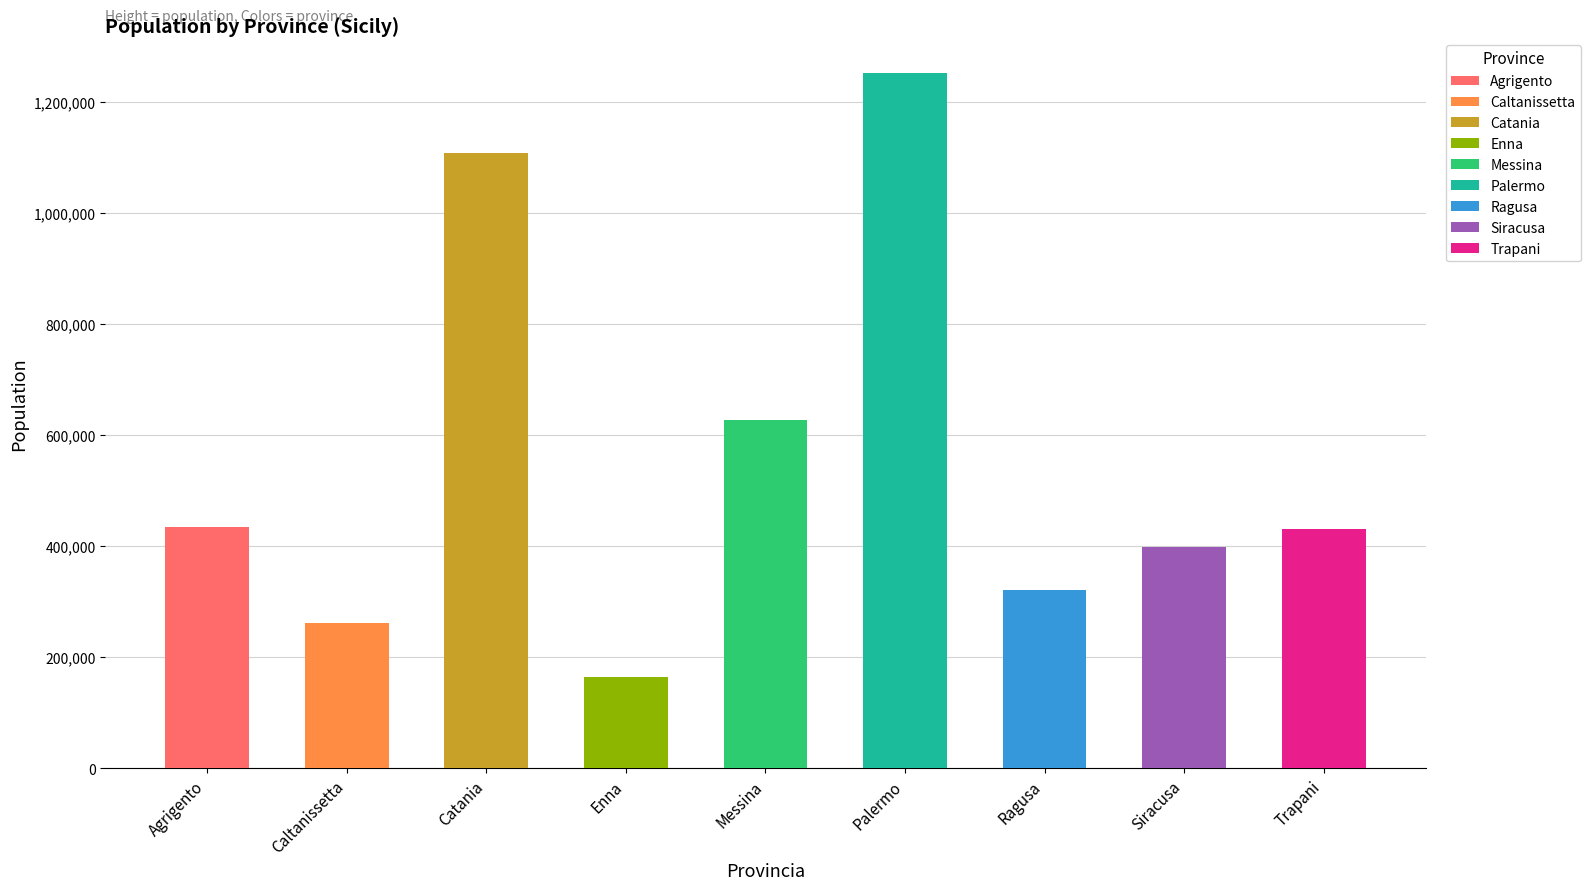

At which category does the chart reach its minimum across all series?

Enna